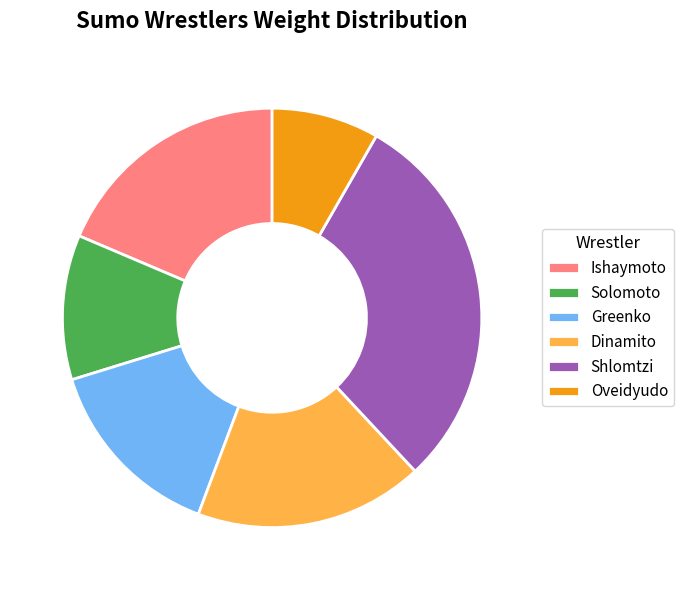

Is Ishaymoto the majority of the pie?

No